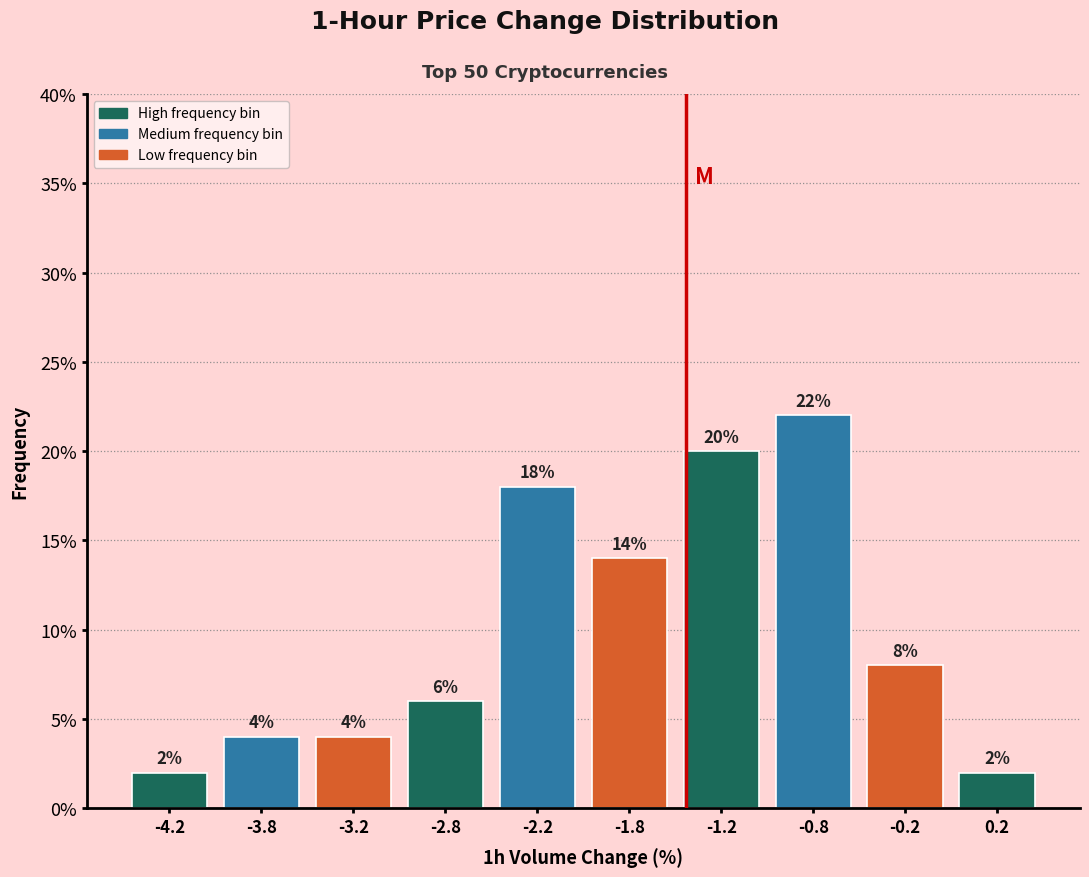

Reading left to right, list every bar in this chart as the range it spans on the x-axis followed by its height.

-4.5 to -4.0: 2
-4.0 to -3.5: 4
-3.5 to -3.0: 4
-3.0 to -2.5: 6
-2.5 to -2.0: 18
-2.0 to -1.5: 14
-1.5 to -1.0: 20
-1.0 to -0.5: 22
-0.5 to 0.0: 8
0.0 to 0.5: 2